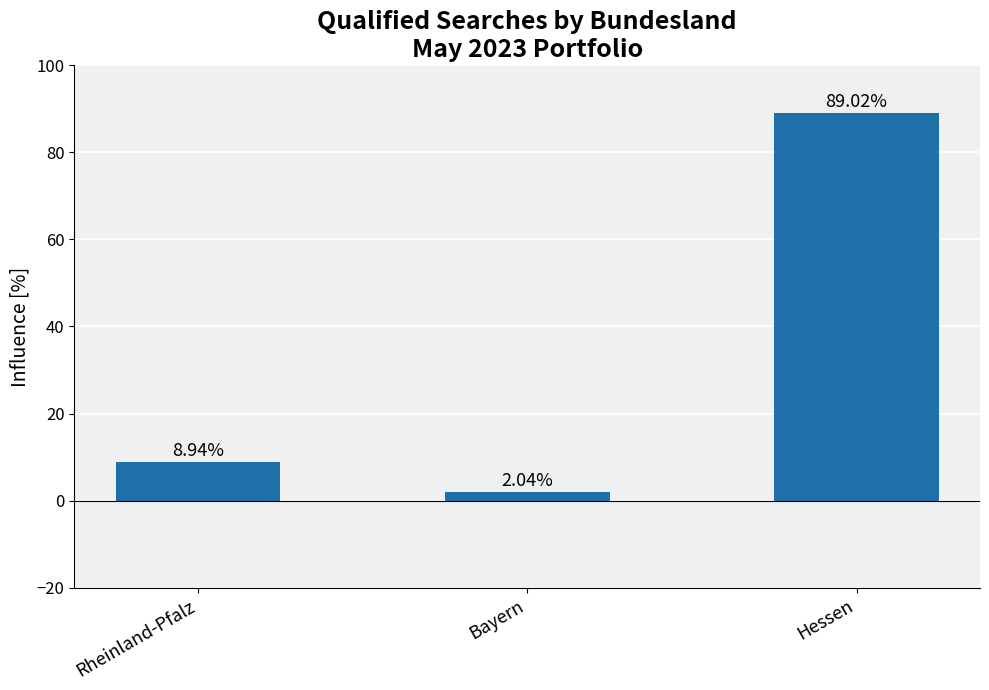

Which has a higher value, Bayern or Hessen?

Hessen